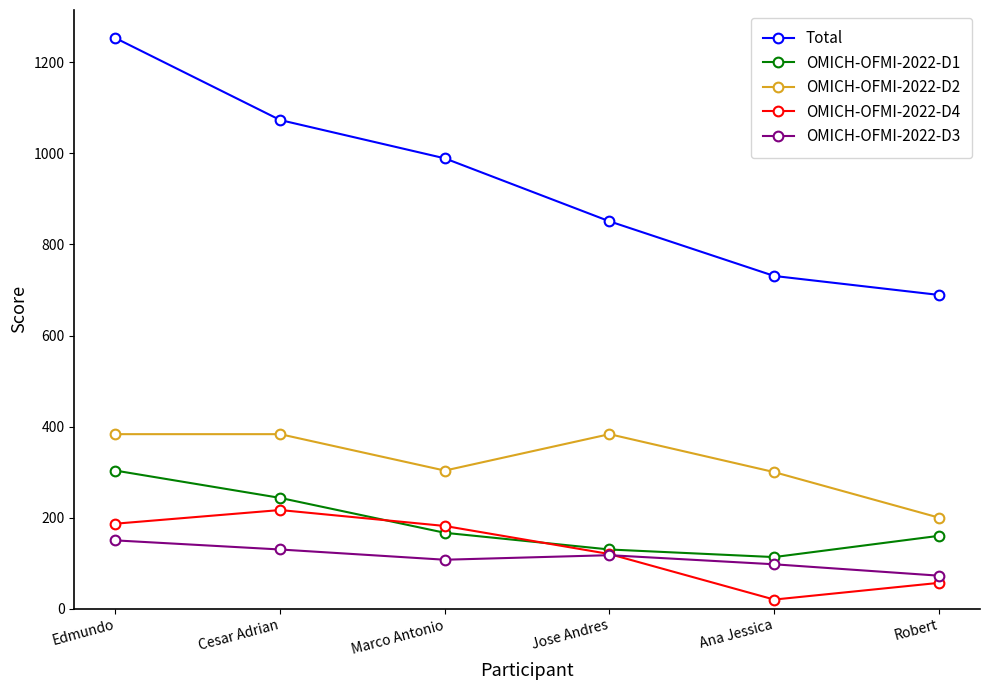

Where is the first local maximum for OMICH-OFMI-2022-D3?

Jose Andres